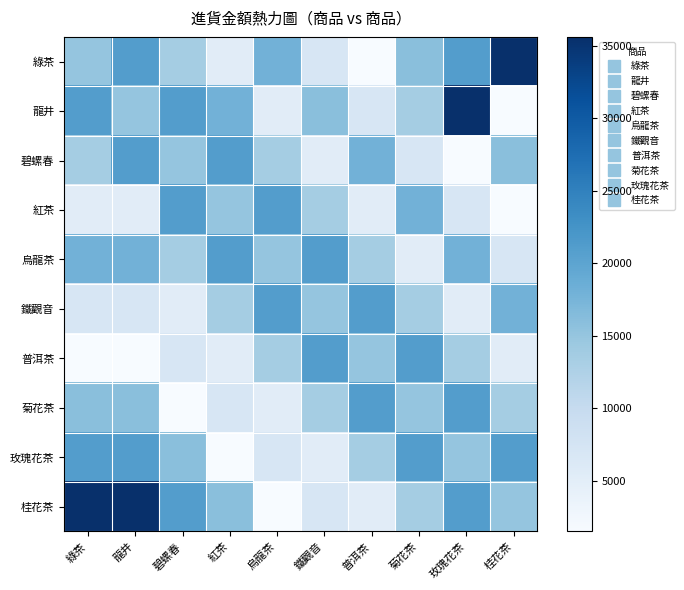

Reading right to left, list all the values displayed in this chart.

綠茶: 桂花茶=35600	玫瑰花茶=21000	菊花茶=15900	普洱茶=1500	鐵觀音=7000	烏龍茶=18000	紅茶=5300	碧螺春=13600	龍井=21000	綠茶=15000
龍井: 桂花茶=1500	玫瑰花茶=35600	菊花茶=13600	普洱茶=7000	鐵觀音=15900	烏龍茶=5300	紅茶=18000	碧螺春=21000	龍井=15000	綠茶=21000
碧螺春: 桂花茶=15900	玫瑰花茶=1500	菊花茶=7000	普洱茶=18000	鐵觀音=5300	烏龍茶=13600	紅茶=21000	碧螺春=15000	龍井=21000	綠茶=13600
紅茶: 桂花茶=1500	玫瑰花茶=7000	菊花茶=18000	普洱茶=5300	鐵觀音=13600	烏龍茶=21000	紅茶=15000	碧螺春=21000	龍井=5300	綠茶=5300
烏龍茶: 桂花茶=7000	玫瑰花茶=18000	菊花茶=5300	普洱茶=13600	鐵觀音=21000	烏龍茶=15000	紅茶=21000	碧螺春=13600	龍井=18000	綠茶=18000
鐵觀音: 桂花茶=18000	玫瑰花茶=5300	菊花茶=13600	普洱茶=21000	鐵觀音=15000	烏龍茶=21000	紅茶=13600	碧螺春=5300	龍井=7000	綠茶=7000
普洱茶: 桂花茶=5300	玫瑰花茶=13600	菊花茶=21000	普洱茶=15000	鐵觀音=21000	烏龍茶=13600	紅茶=5300	碧螺春=7000	龍井=1500	綠茶=1500
菊花茶: 桂花茶=13600	玫瑰花茶=21000	菊花茶=15000	普洱茶=21000	鐵觀音=13600	烏龍茶=5300	紅茶=7000	碧螺春=1500	龍井=15900	綠茶=15900
玫瑰花茶: 桂花茶=21000	玫瑰花茶=15000	菊花茶=21000	普洱茶=13600	鐵觀音=5300	烏龍茶=7000	紅茶=1500	碧螺春=15900	龍井=21000	綠茶=21000
桂花茶: 桂花茶=15000	玫瑰花茶=21000	菊花茶=13600	普洱茶=5300	鐵觀音=7000	烏龍茶=1500	紅茶=15900	碧螺春=21000	龍井=35600	綠茶=35600